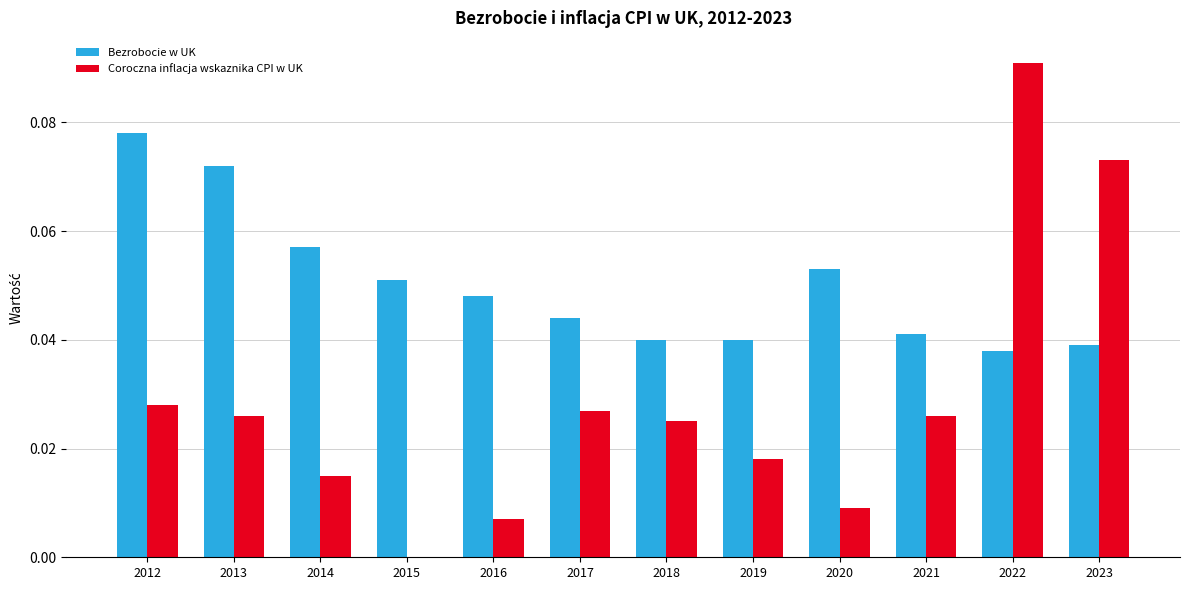

Which label corresponds to the largest value in the chart?

2022